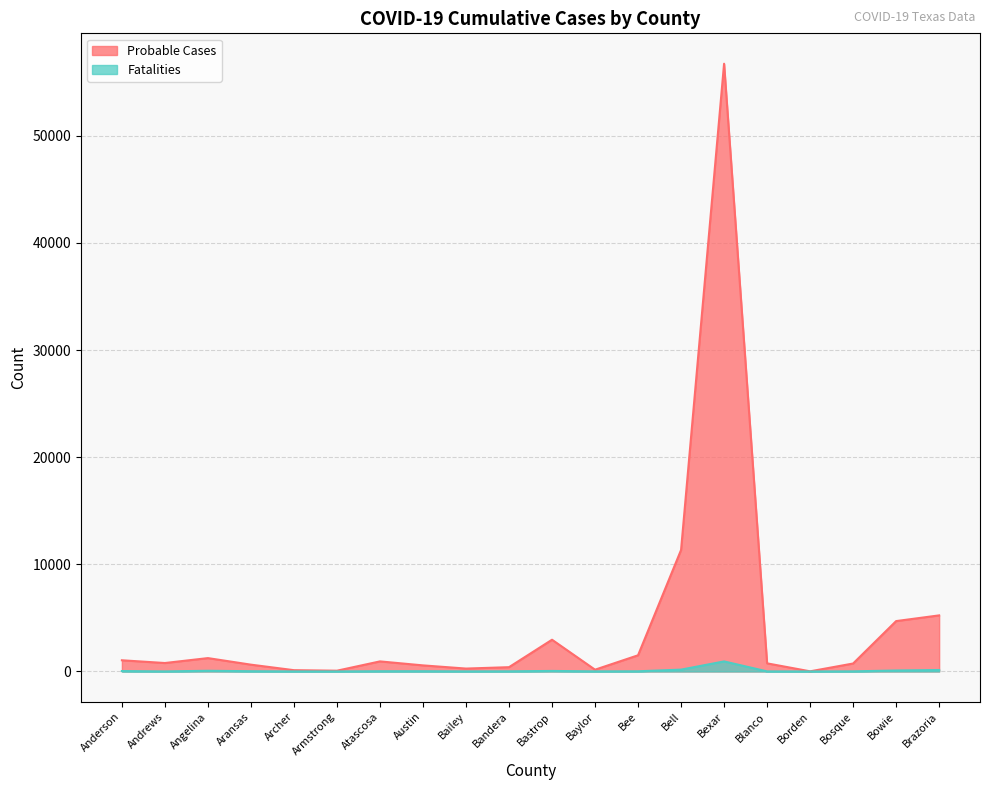

What is the label of the 18th point from the left?

Bosque